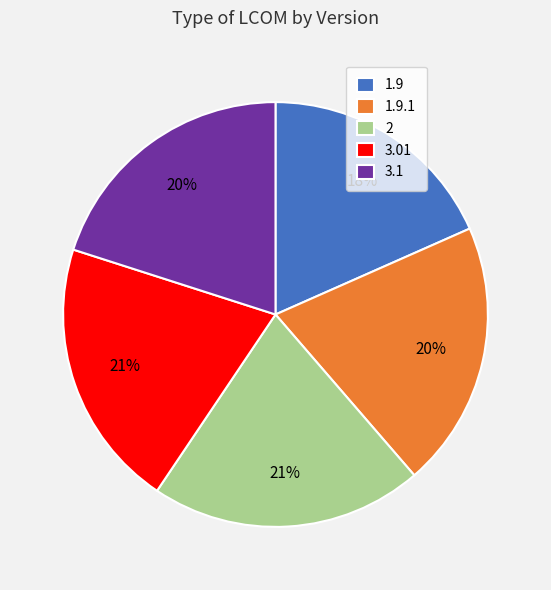

To the nearest percent, what portion does 2 represent?

21%